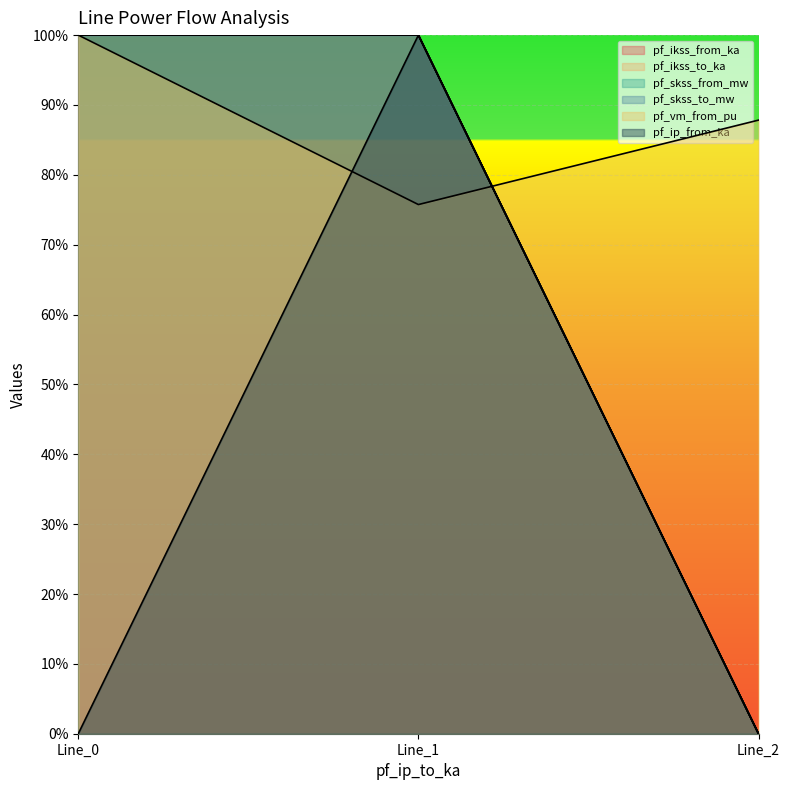

Does the chart display data point markers on the line(s)?

No